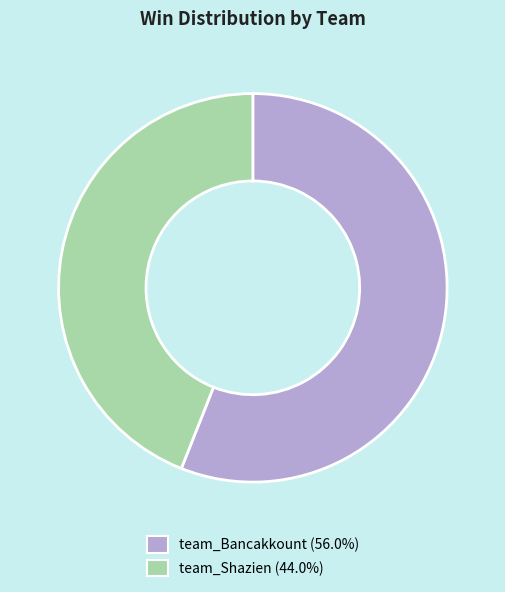

What is the largest slice in the pie chart?

team_Bancakkount